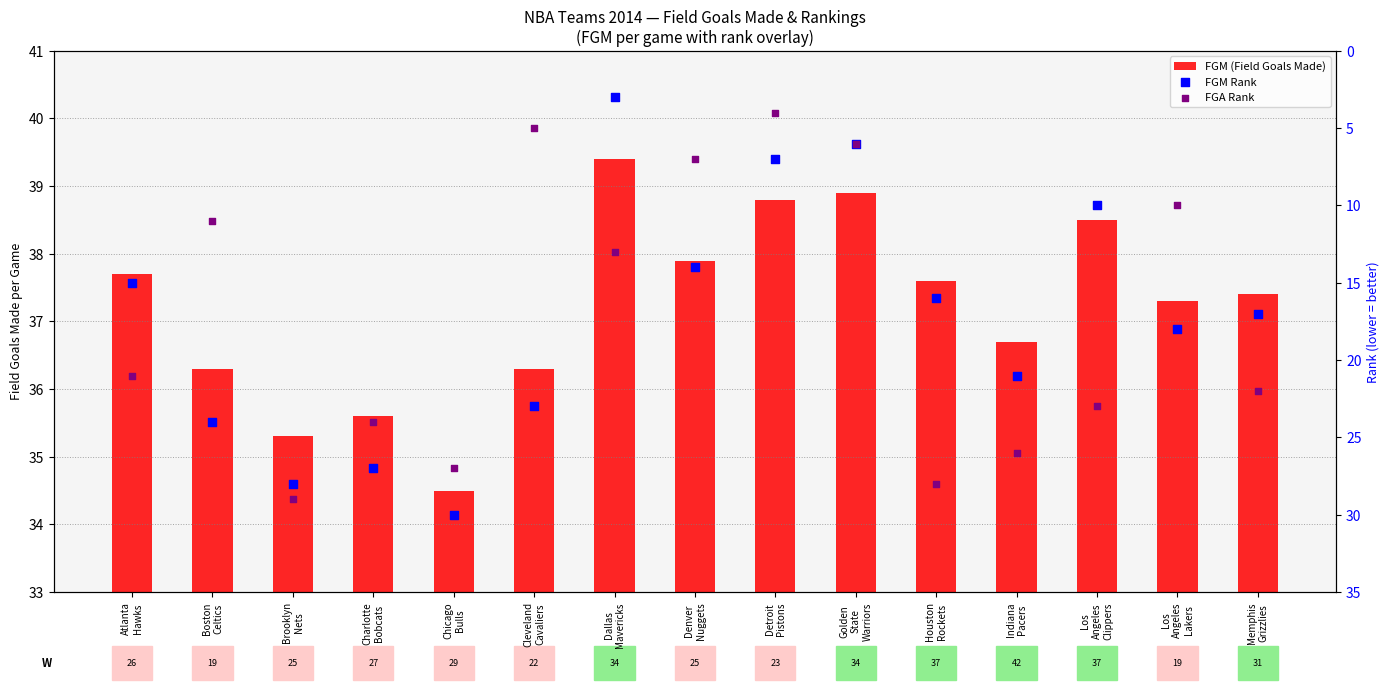

Which series has the widest spread of Y values?

FGM Rank